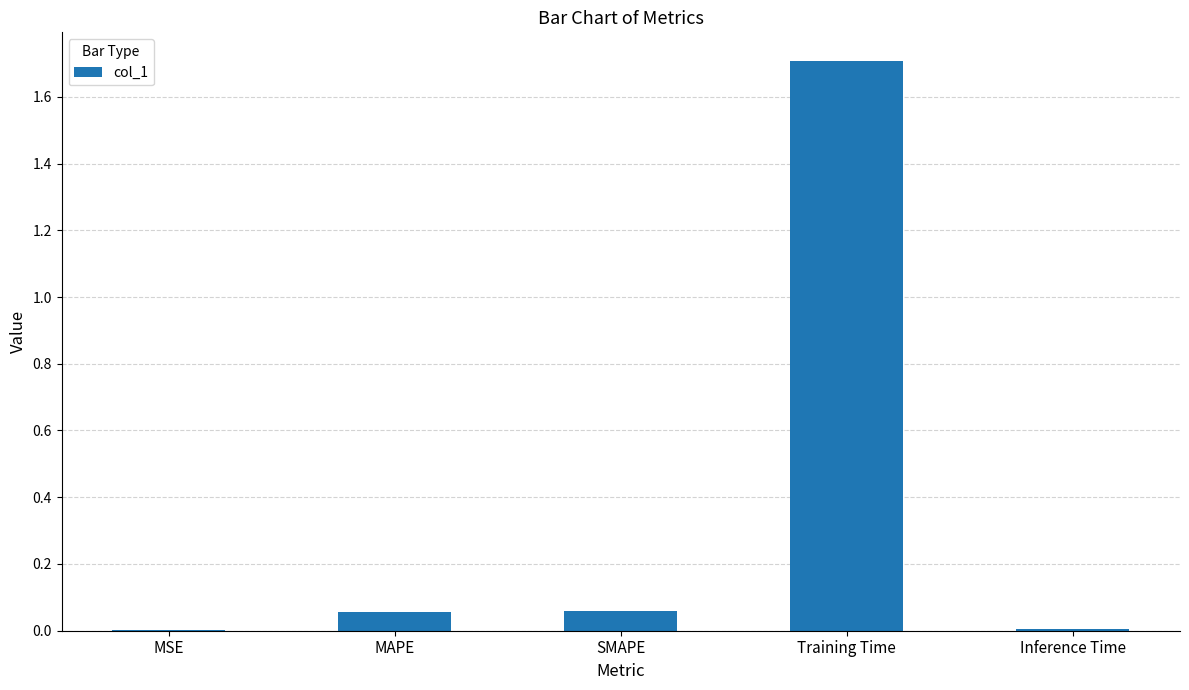

True or false: the data shows 1.7 at Training Time.

True